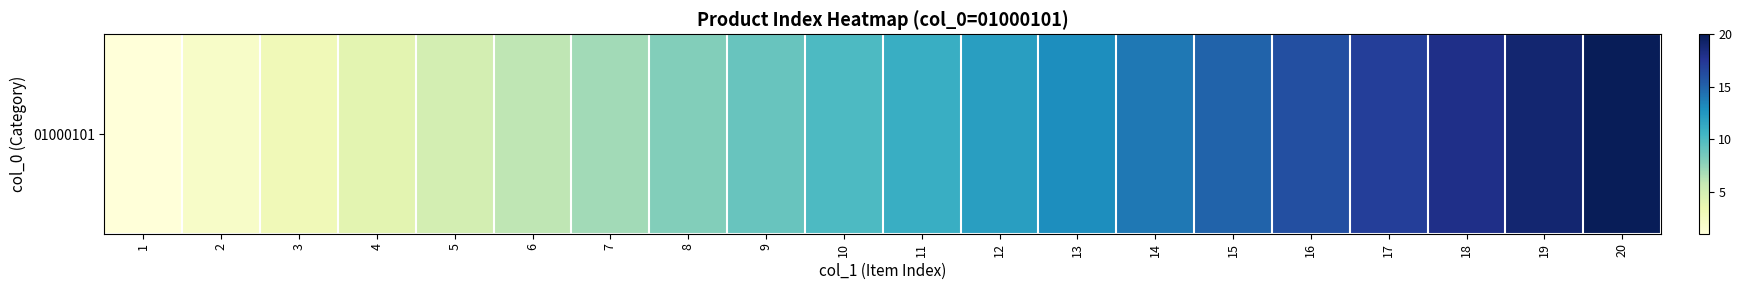

Read the value at 15.

15